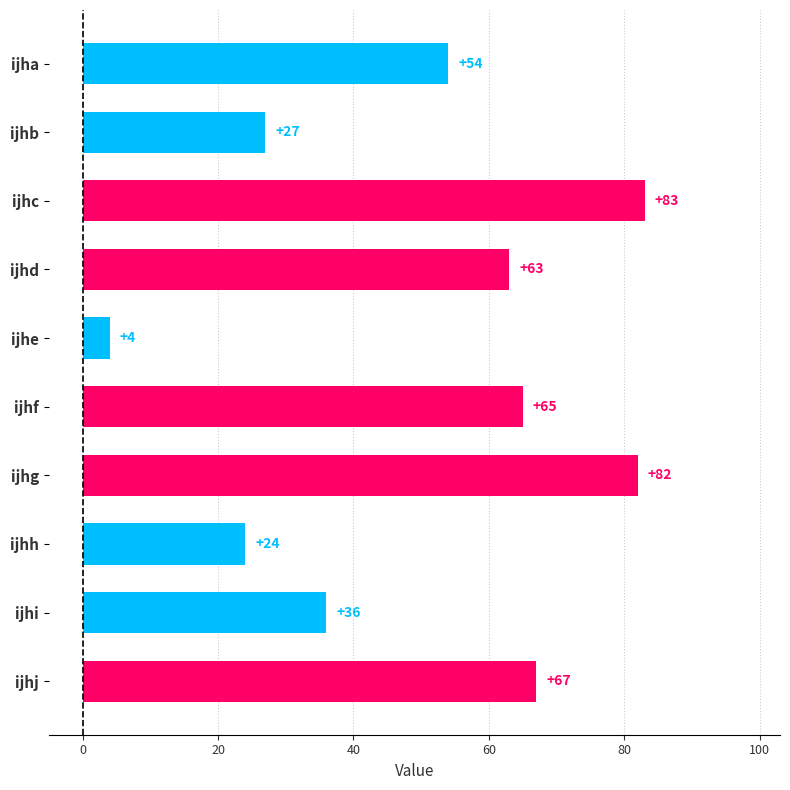

Reading top to bottom, extract all data points from this chart.

ijha=54	ijhb=27	ijhc=83	ijhd=63	ijhe=4	ijhf=65	ijhg=82	ijhh=24	ijhi=36	ijhj=67